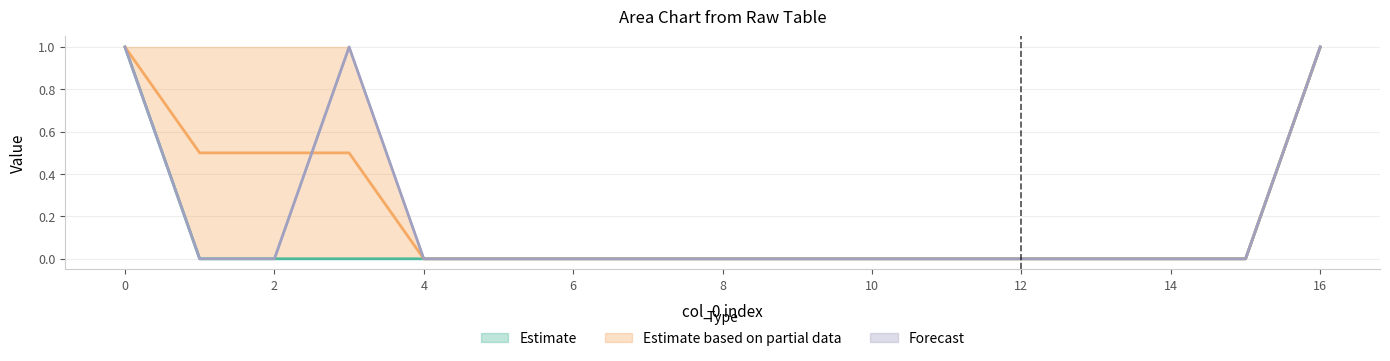

Read the col_4 value at 3.

1